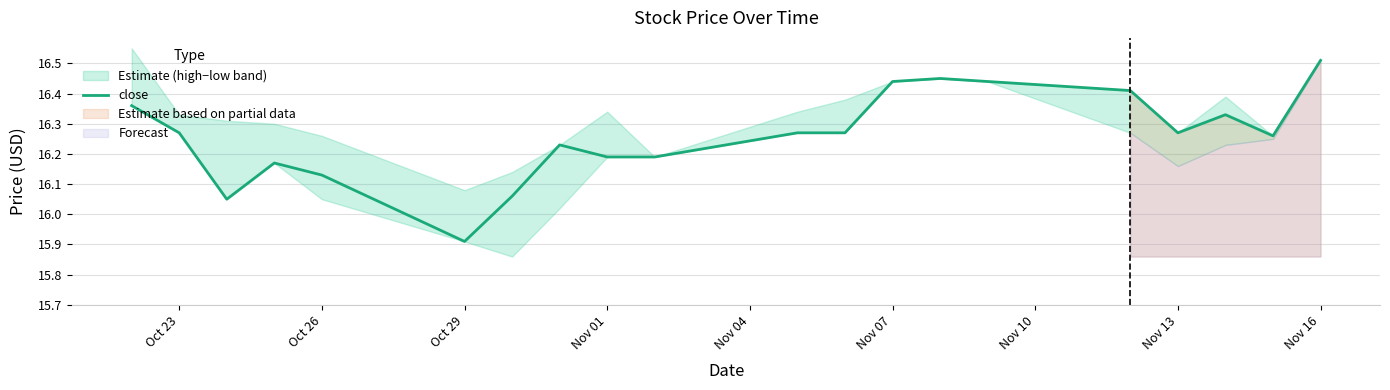

How many data points are less than 16?

1